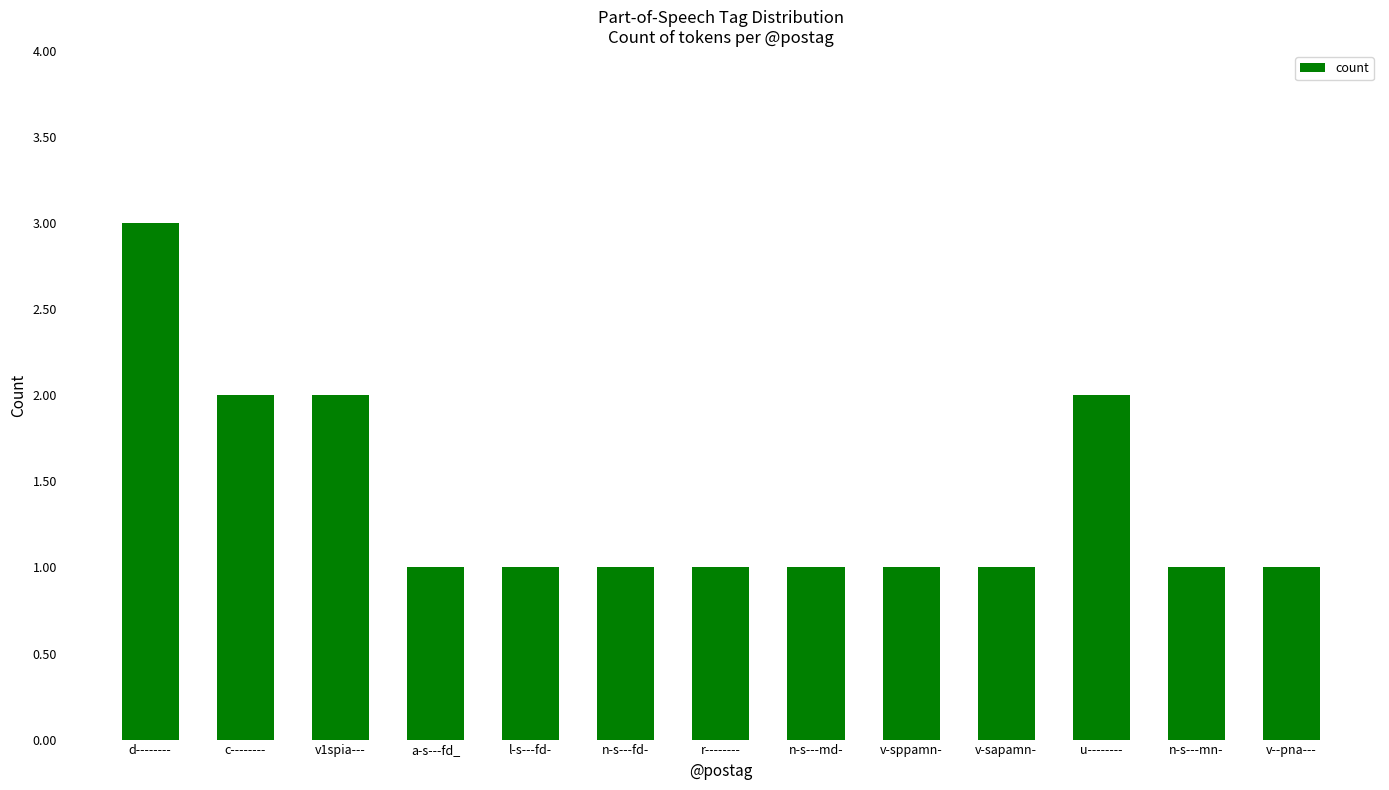

What is the maximum value shown in the chart?

3